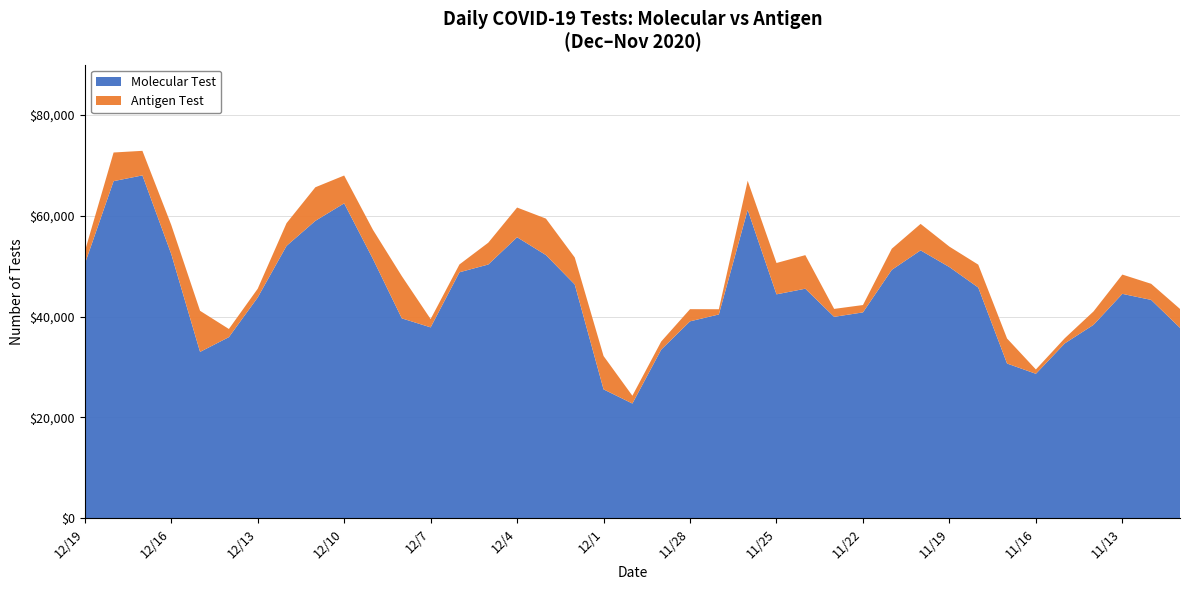

Reading right to left, what are all the values shown in this chart?

Molecular Test: 37779	43323	44528	38381	34688	28666	30702	45781	49838	53155	49286	40850	39968	45548	44430	61187	40439	39075	33466	22765	25574	46392	52225	55757	50349	48810	37878	39666	51426	62486	59011	54042	43809	35939	33011	52430	68029	66890	50441
Antigen Test: 3759	3198	3826	2663	1024	860	4967	4544	4055	5254	4197	1458	1574	6662	6222	5779	1036	2414	1606	1549	6620	5356	7232	5896	4331	1557	1644	8381	5793	5521	6664	4509	1734	1618	8153	5778	4875	5683	2485